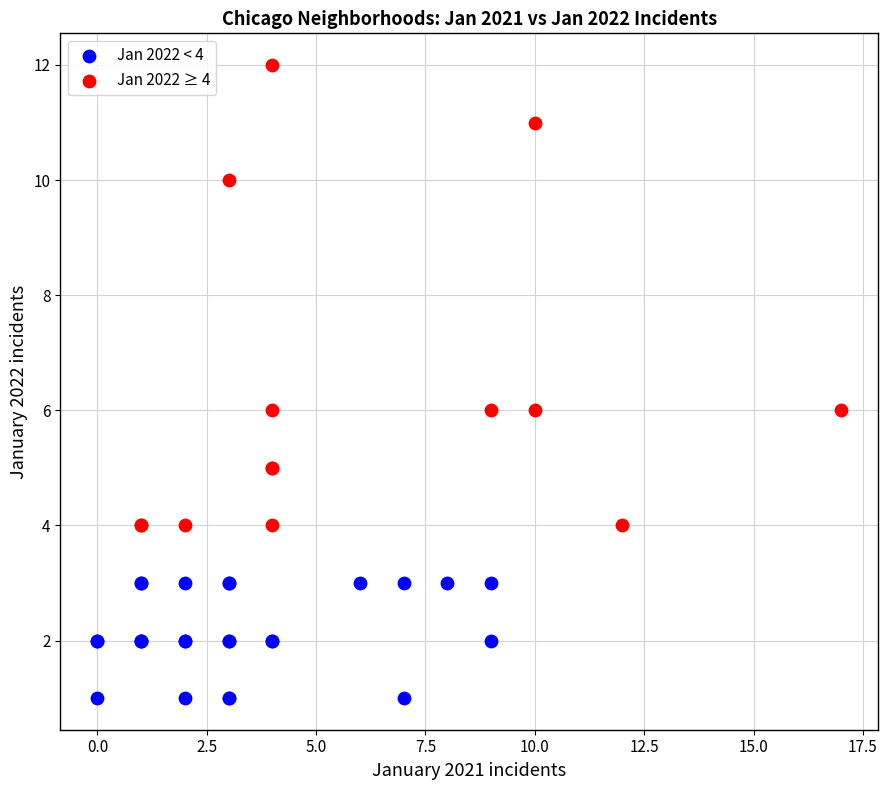

Which series has the largest Y range (max minus min)?

Jan 2022 ≥ 4